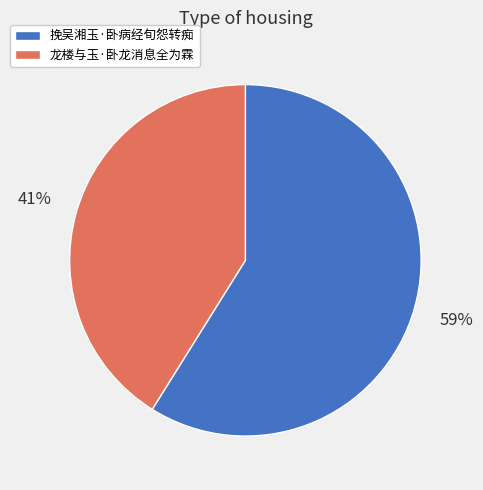

Rank the categories by value from highest to lowest.

挽吴湘玉·卧病经旬怨转痴, 龙楼与玉·卧龙消息全为霖